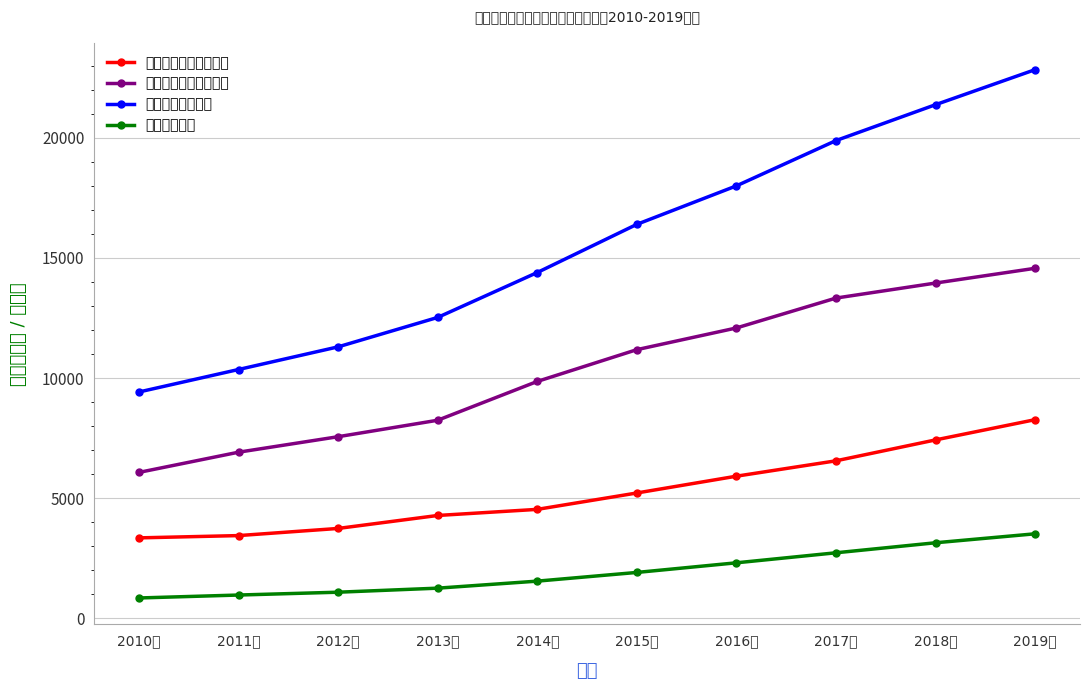

Reading right to left, what are all the values shown in this chart?

乡村私营企业就业人数: 2019年=8266.5	2018年=7424.0	2017年=6554.0	2016年=5914.0	2015年=5215.0	2014年=4533.0	2013年=4279.0	2012年=3739.0	2011年=3441.7	2010年=3346.7
城镇私营企业就业人数: 2019年=14566.6	2018年=13952.0	2017年=13327.0	2016年=12083.0	2015年=11180.0	2014年=9857.0	2013年=8242.0	2012年=7557.0	2011年=6912.0	2010年=6071.0
私营企业就业人数: 2019年=22833.2	2018年=21375.4	2017年=19881.7	2016年=17997.0	2015年=16395.0	2014年=14390.0	2013年=12521.0	2012年=11296.0	2011年=10353.7	2010年=9417.7
私营企业户数: 2019年=3516.4	2018年=3143.3	2017年=2726.3	2016年=2309.2	2015年=1908.2	2014年=1546.4	2013年=1253.9	2012年=1085.7	2011年=967.7	2010年=845.5